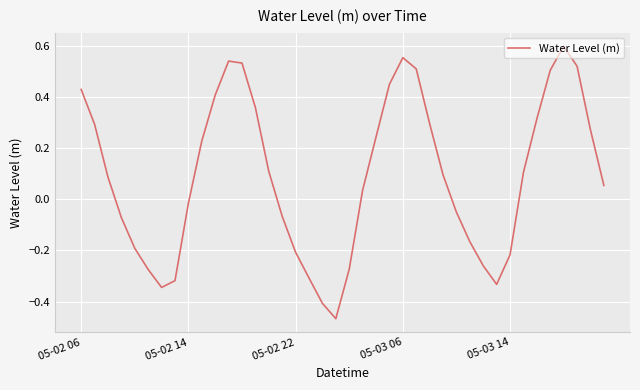

True or false: there are more than 1 points higher than both neighbors.

True